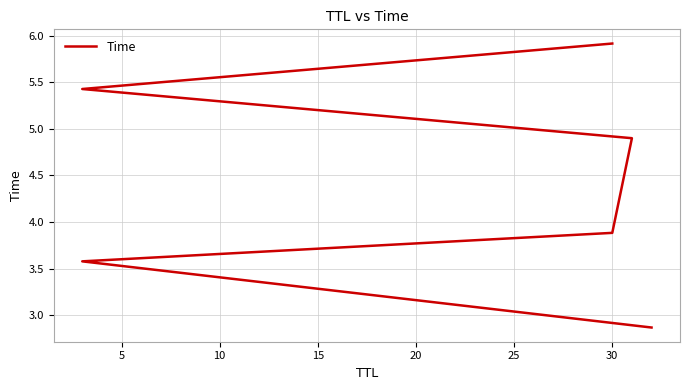

What is the value of the 3rd point from the left?

3.9